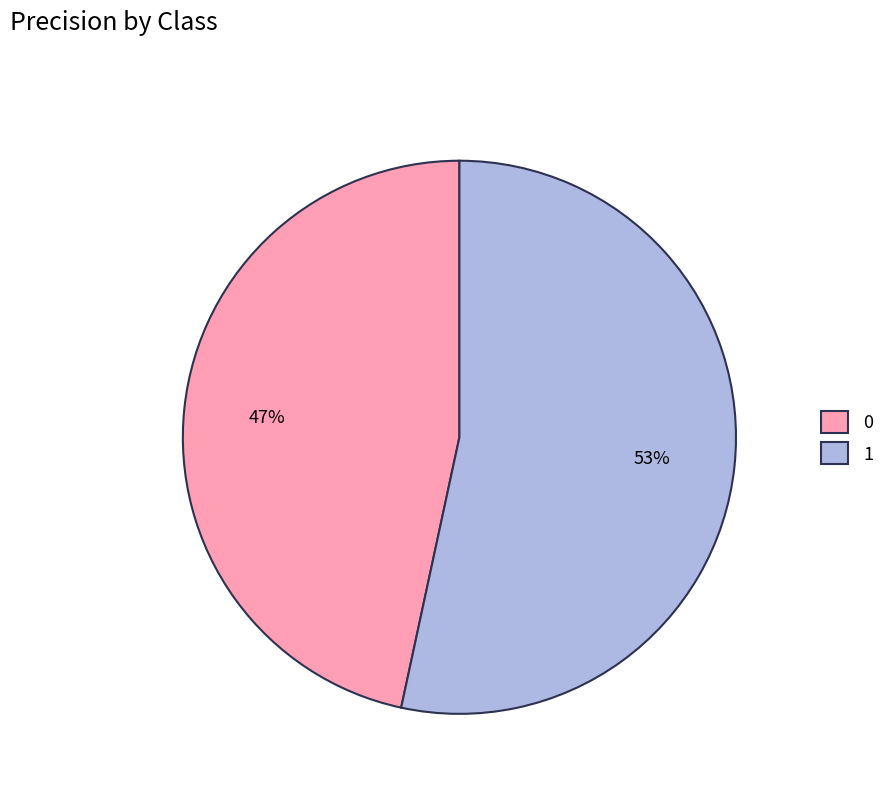

To the nearest percent, what portion does 1 represent?

53%